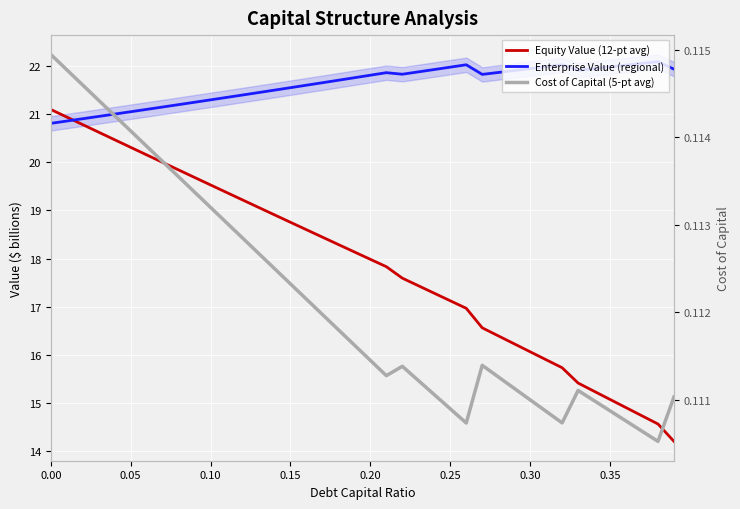

What is the total value across all series at 0.25?

39.2